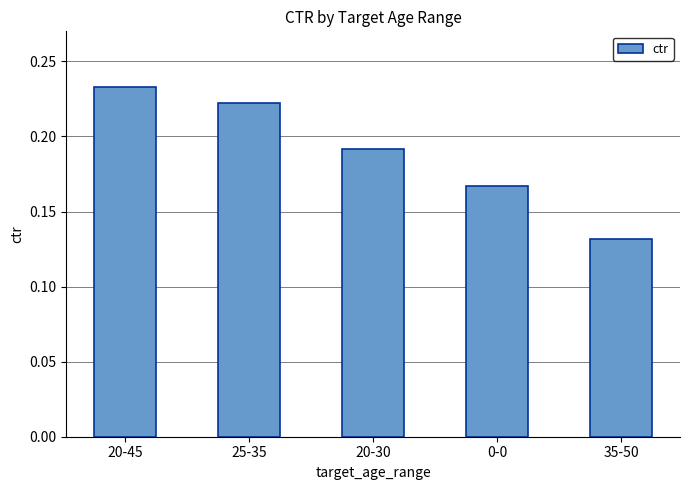

Rank the categories by value from lowest to highest.

35-50, 0-0, 20-30, 25-35, 20-45